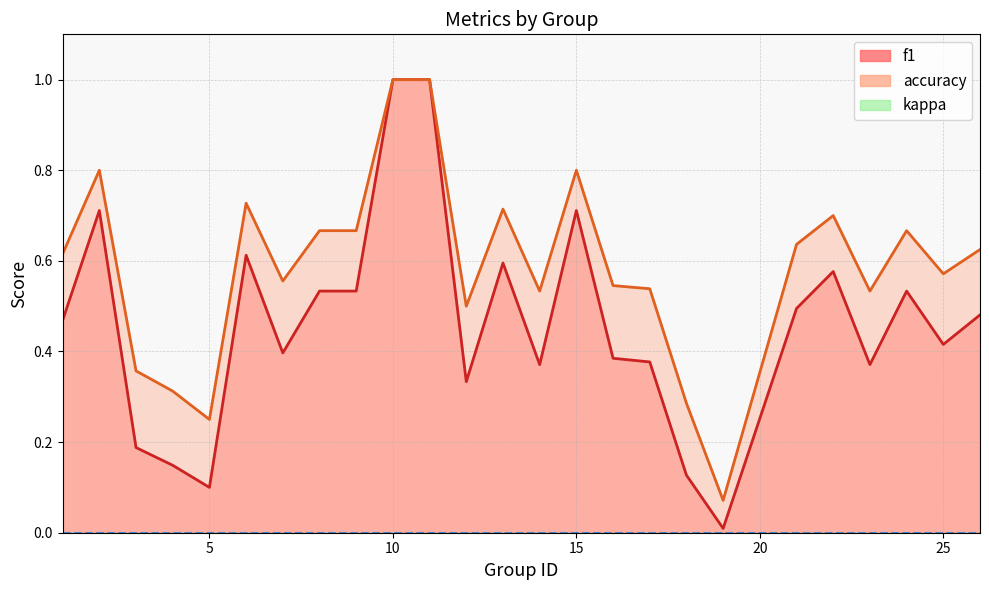

True or false: accuracy has more than 0 interior local peaks.

True